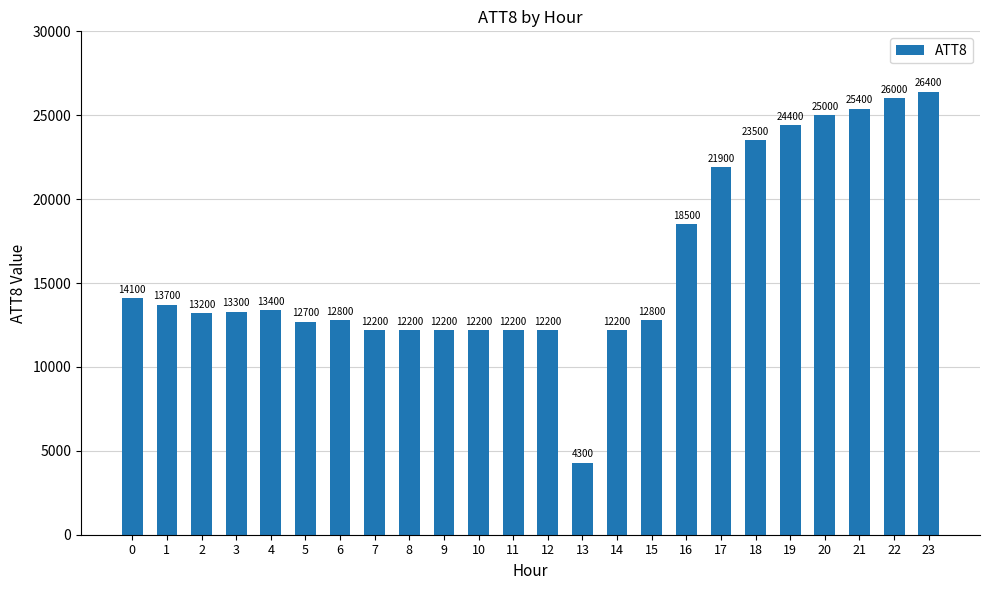

What is the value of the 13th bar from the left?

12200